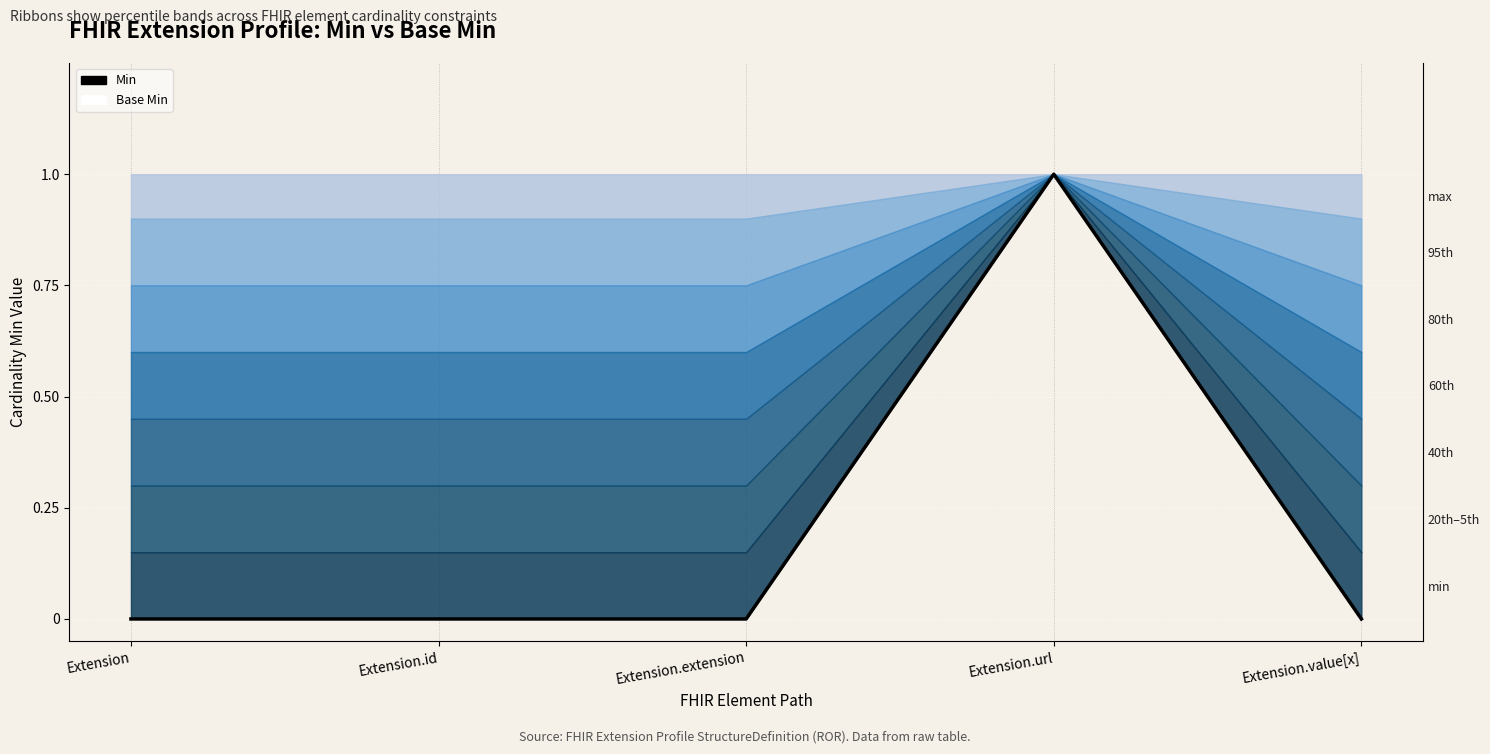

Which series has the largest total across all categories?

Min